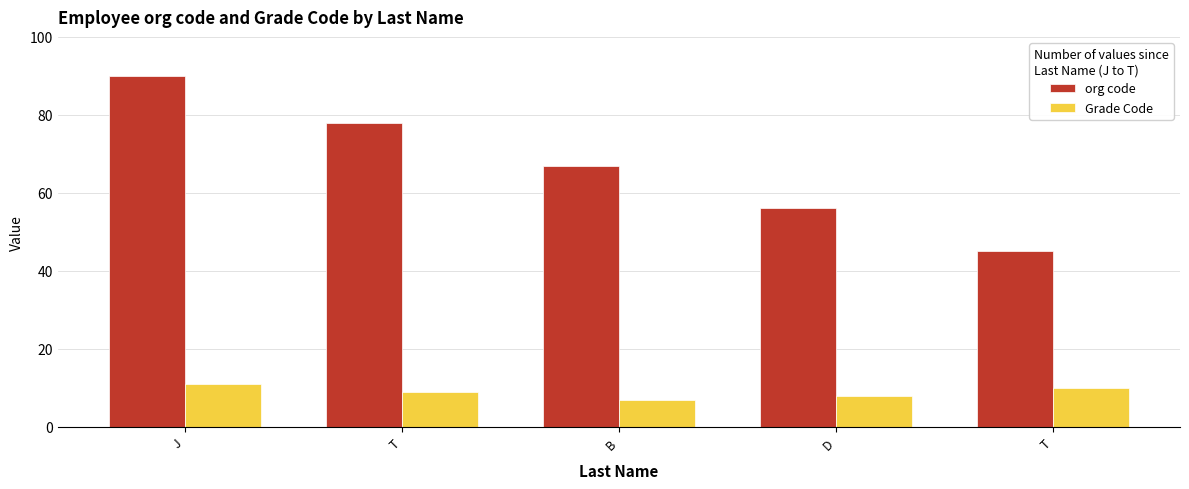

Count the Grade Code values in the range 8 to 10.

3